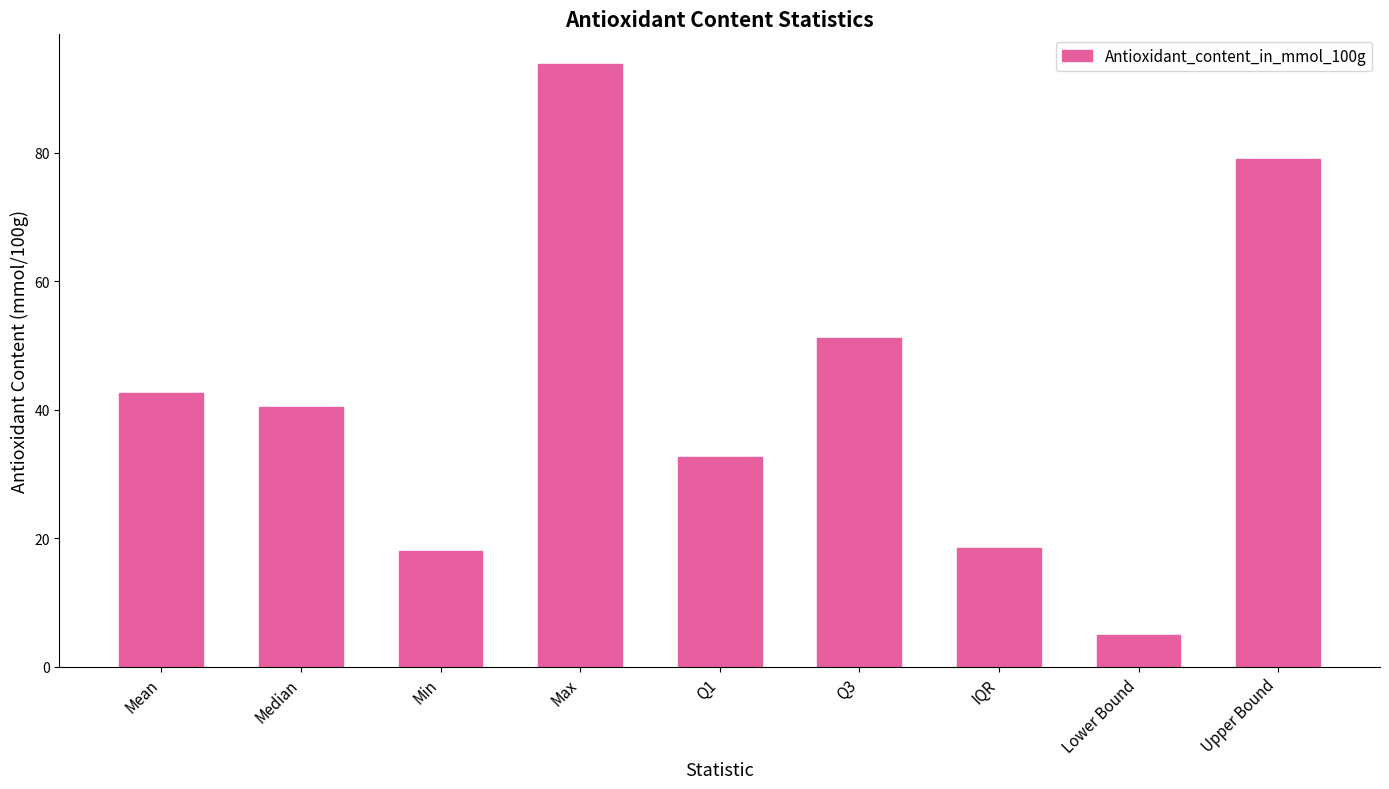

Read the value at Max.

93.7